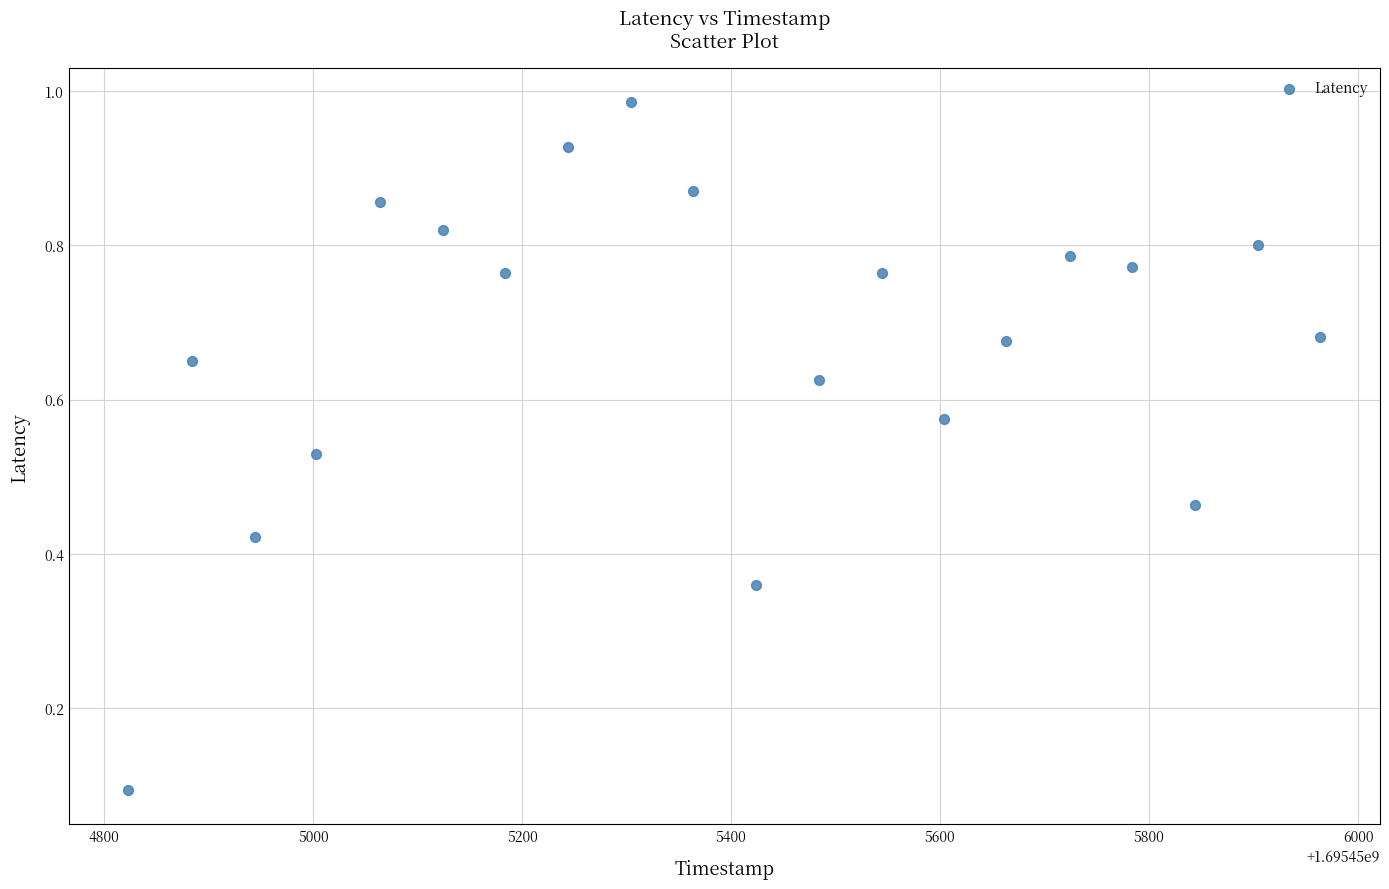

What is the range of X values (max minus min)?

1141.0